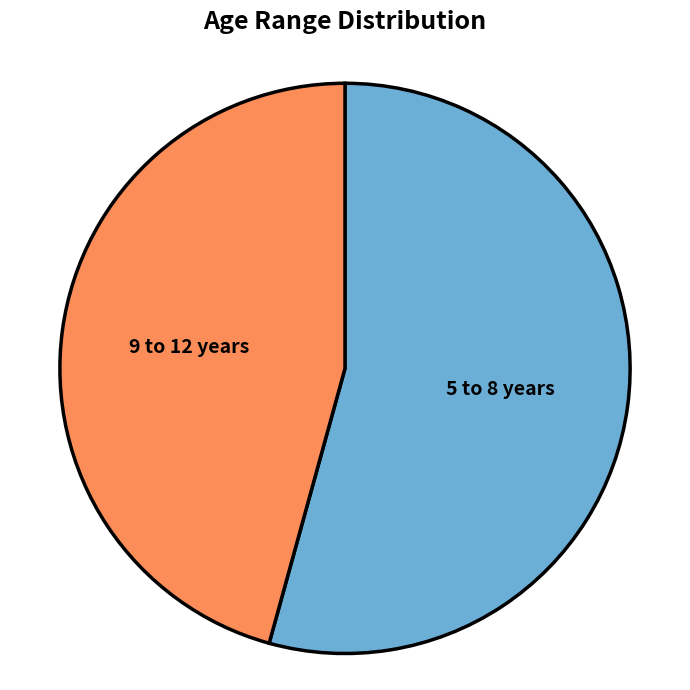

Is there a majority slice in this chart?

Yes